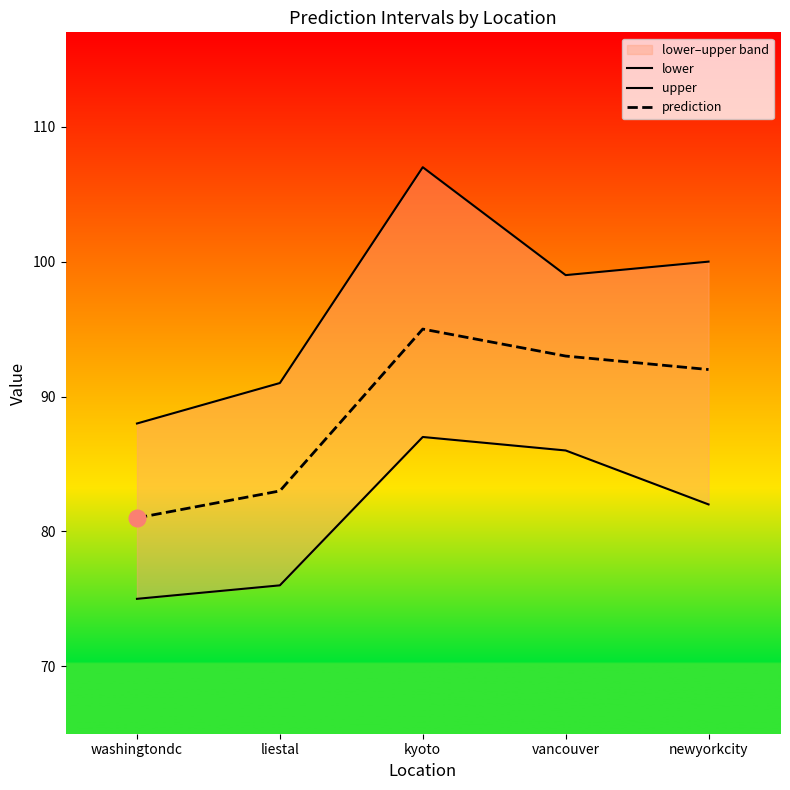

What position from the right is vancouver?

2